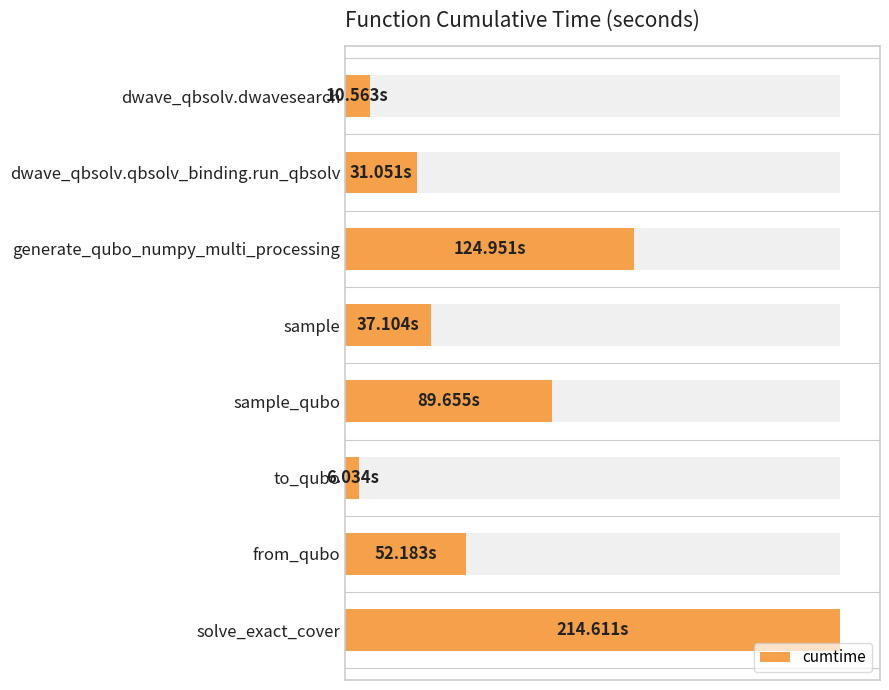

The value at sample is 23.2. True or false?

False